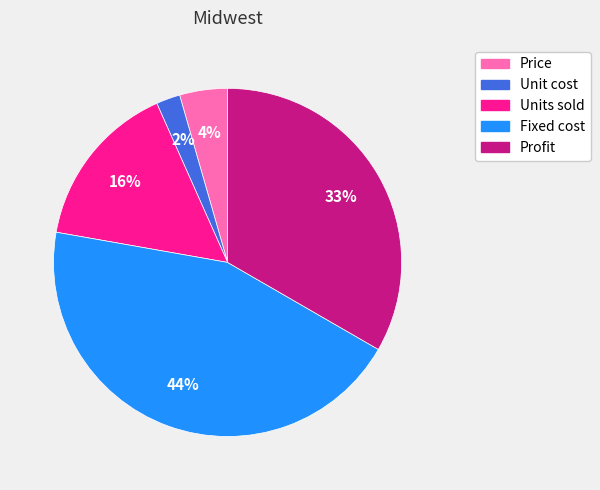

Which has a higher value, Fixed cost or Profit?

Fixed cost